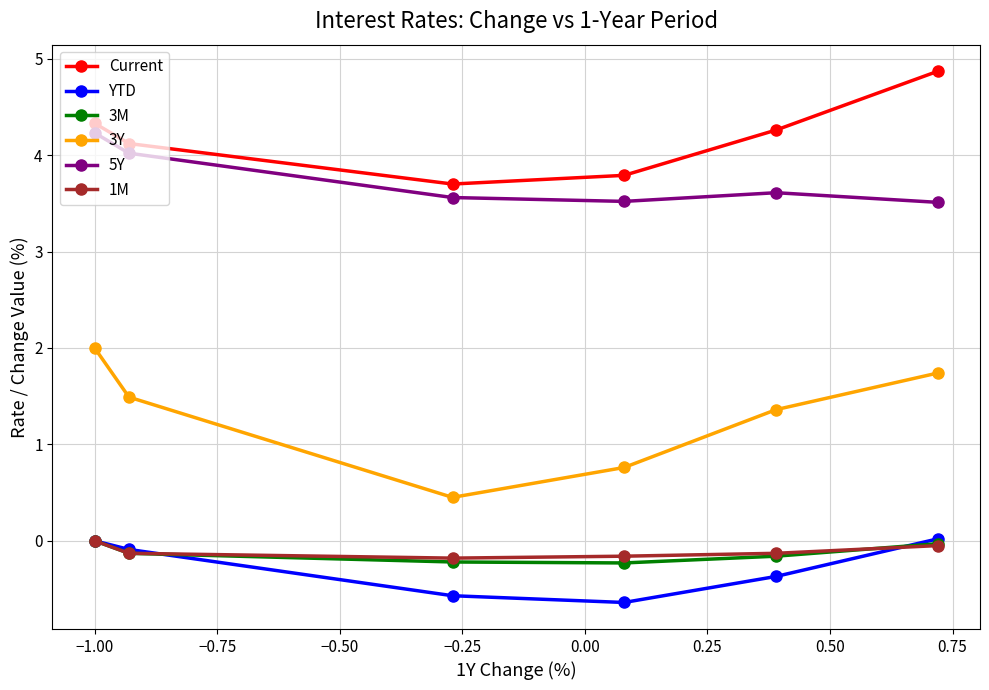

How many interior local valleys does the Current series have?

1